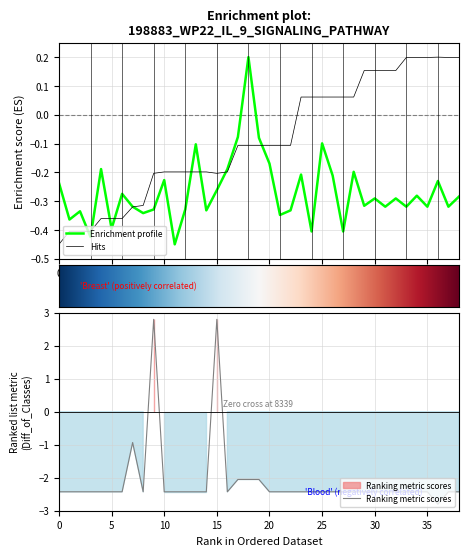

Does the chart have visible grid lines?

Yes